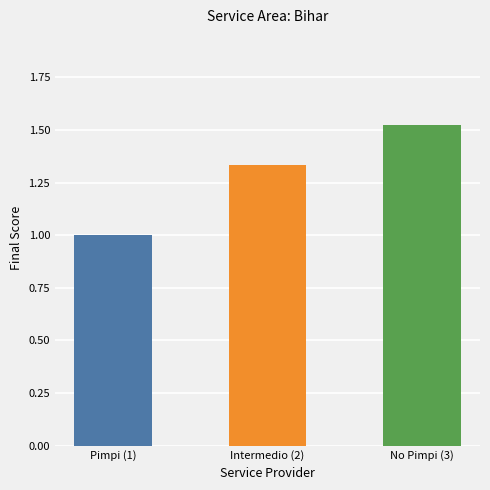

The value at Intermedio (2) is 2.4. True or false?

False